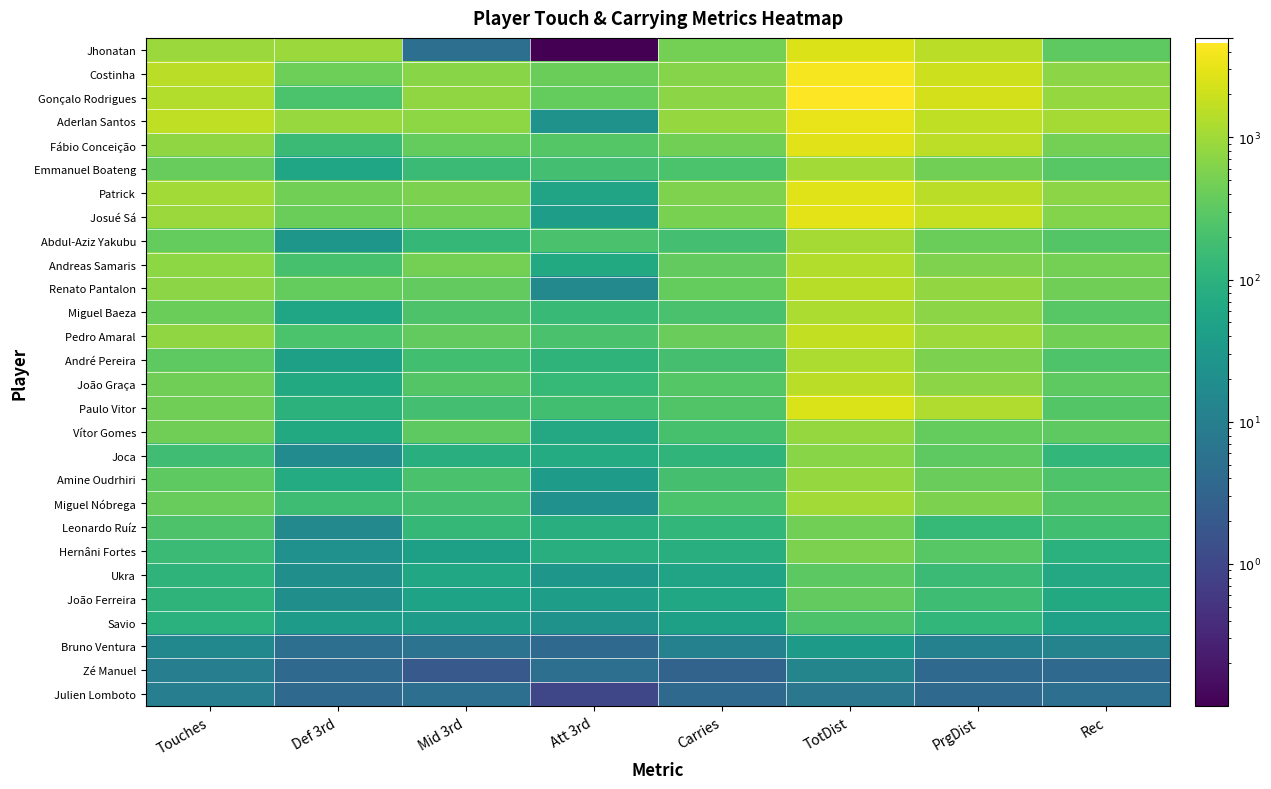

Reading left to right, list all the values displayed in this chart.

Jhonatan: Touches=919.0	Def 3rd=915.0	Mid 3rd=5.0	Att 3rd=0.1	Carries=488.0	TotDist=2591.0	PrgDist=1525.0	Rec=326.0
Costinha: Touches=1514.0	Def 3rd=428.0	Mid 3rd=678.0	Att 3rd=421.0	Carries=643.0	TotDist=3944.0	PrgDist=2009.0	Rec=699.0
Gonçalo Rodrigues: Touches=1350.0	Def 3rd=216.0	Mid 3rd=786.0	Att 3rd=371.0	Carries=719.0	TotDist=4611.0	PrgDist=2286.0	Rec=861.0
Aderlan Santos: Touches=1616.0	Def 3rd=862.0	Mid 3rd=734.0	Att 3rd=24.0	Carries=849.0	TotDist=3200.0	PrgDist=1627.0	Rec=1085.0
Fábio Conceição: Touches=772.0	Def 3rd=154.0	Mid 3rd=364.0	Att 3rd=269.0	Carries=471.0	TotDist=2842.0	PrgDist=1590.0	Rec=489.0
Emmanuel Boateng: Touches=388.0	Def 3rd=56.0	Mid 3rd=151.0	Att 3rd=189.0	Carries=224.0	TotDist=1051.0	PrgDist=460.0	Rec=278.0
Patrick: Touches=1057.0	Def 3rd=463.0	Mid 3rd=547.0	Att 3rd=52.0	Carries=572.0	TotDist=2775.0	PrgDist=1499.0	Rec=708.0
Josué Sá: Touches=927.0	Def 3rd=414.0	Mid 3rd=476.0	Att 3rd=42.0	Carries=530.0	TotDist=2920.0	PrgDist=1815.0	Rec=633.0
Abdul-Aziz Yakubu: Touches=364.0	Def 3rd=30.0	Mid 3rd=130.0	Att 3rd=209.0	Carries=190.0	TotDist=1086.0	PrgDist=408.0	Rec=256.0
Andreas Samaris: Touches=747.0	Def 3rd=201.0	Mid 3rd=486.0	Att 3rd=68.0	Carries=352.0	TotDist=1326.0	PrgDist=586.0	Rec=491.0
Renato Pantalon: Touches=727.0	Def 3rd=367.0	Mid 3rd=348.0	Att 3rd=16.0	Carries=358.0	TotDist=1445.0	PrgDist=793.0	Rec=441.0
Miguel Baeza: Touches=417.0	Def 3rd=56.0	Mid 3rd=226.0	Att 3rd=137.0	Carries=215.0	TotDist=1241.0	PrgDist=717.0	Rec=286.0
Pedro Amaral: Touches=774.0	Def 3rd=221.0	Mid 3rd=345.0	Att 3rd=212.0	Carries=392.0	TotDist=1714.0	PrgDist=974.0	Rec=476.0
André Pereira: Touches=326.0	Def 3rd=45.0	Mid 3rd=179.0	Att 3rd=110.0	Carries=191.0	TotDist=1206.0	PrgDist=566.0	Rec=241.0
João Graça: Touches=457.0	Def 3rd=67.0	Mid 3rd=265.0	Att 3rd=134.0	Carries=268.0	TotDist=1544.0	PrgDist=701.0	Rec=318.0
Paulo Vitor: Touches=450.0	Def 3rd=99.0	Mid 3rd=187.0	Att 3rd=178.0	Carries=253.0	TotDist=2477.0	PrgDist=1301.0	Rec=258.0
Vítor Gomes: Touches=449.0	Def 3rd=69.0	Mid 3rd=319.0	Att 3rd=64.0	Carries=201.0	TotDist=843.0	PrgDist=359.0	Rec=315.0
Joca: Touches=174.0	Def 3rd=18.0	Mid 3rd=86.0	Att 3rd=75.0	Carries=112.0	TotDist=681.0	PrgDist=327.0	Rec=120.0
Amine Oudrhiri: Touches=318.0	Def 3rd=75.0	Mid 3rd=207.0	Att 3rd=37.0	Carries=191.0	TotDist=851.0	PrgDist=400.0	Rec=241.0
Miguel Nóbrega: Touches=375.0	Def 3rd=167.0	Mid 3rd=185.0	Att 3rd=23.0	Carries=221.0	TotDist=1022.0	PrgDist=559.0	Rec=264.0
Leonardo Ruíz: Touches=231.0	Def 3rd=16.0	Mid 3rd=129.0	Att 3rd=88.0	Carries=122.0	TotDist=475.0	PrgDist=135.0	Rec=176.0
Hernâni Fortes: Touches=149.0	Def 3rd=23.0	Mid 3rd=44.0	Att 3rd=84.0	Carries=87.0	TotDist=560.0	PrgDist=285.0	Rec=96.0
Ukra: Touches=108.0	Def 3rd=21.0	Mid 3rd=59.0	Att 3rd=30.0	Carries=54.0	TotDist=312.0	PrgDist=150.0	Rec=66.0
João Ferreira: Touches=110.0	Def 3rd=21.0	Mid 3rd=51.0	Att 3rd=40.0	Carries=62.0	TotDist=348.0	PrgDist=166.0	Rec=69.0
Savio: Touches=97.0	Def 3rd=36.0	Mid 3rd=38.0	Att 3rd=24.0	Carries=45.0	TotDist=230.0	PrgDist=120.0	Rec=47.0
Bruno Ventura: Touches=15.0	Def 3rd=5.0	Mid 3rd=6.0	Att 3rd=4.0	Carries=11.0	TotDist=35.0	PrgDist=11.0	Rec=12.0
Zé Manuel: Touches=10.0	Def 3rd=4.0	Mid 3rd=2.0	Att 3rd=5.0	Carries=3.0	TotDist=13.0	PrgDist=4.0	Rec=4.0
Julien Lomboto: Touches=10.0	Def 3rd=4.0	Mid 3rd=5.0	Att 3rd=1.0	Carries=4.0	TotDist=7.0	PrgDist=4.0	Rec=5.0